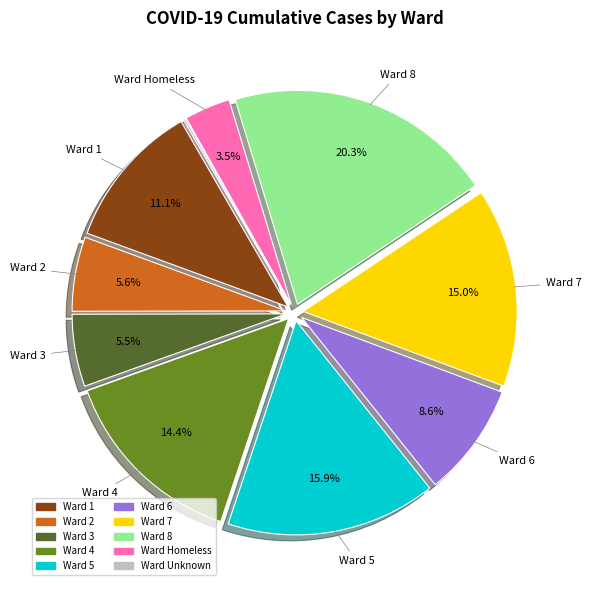

Does any single category account for the majority?

No